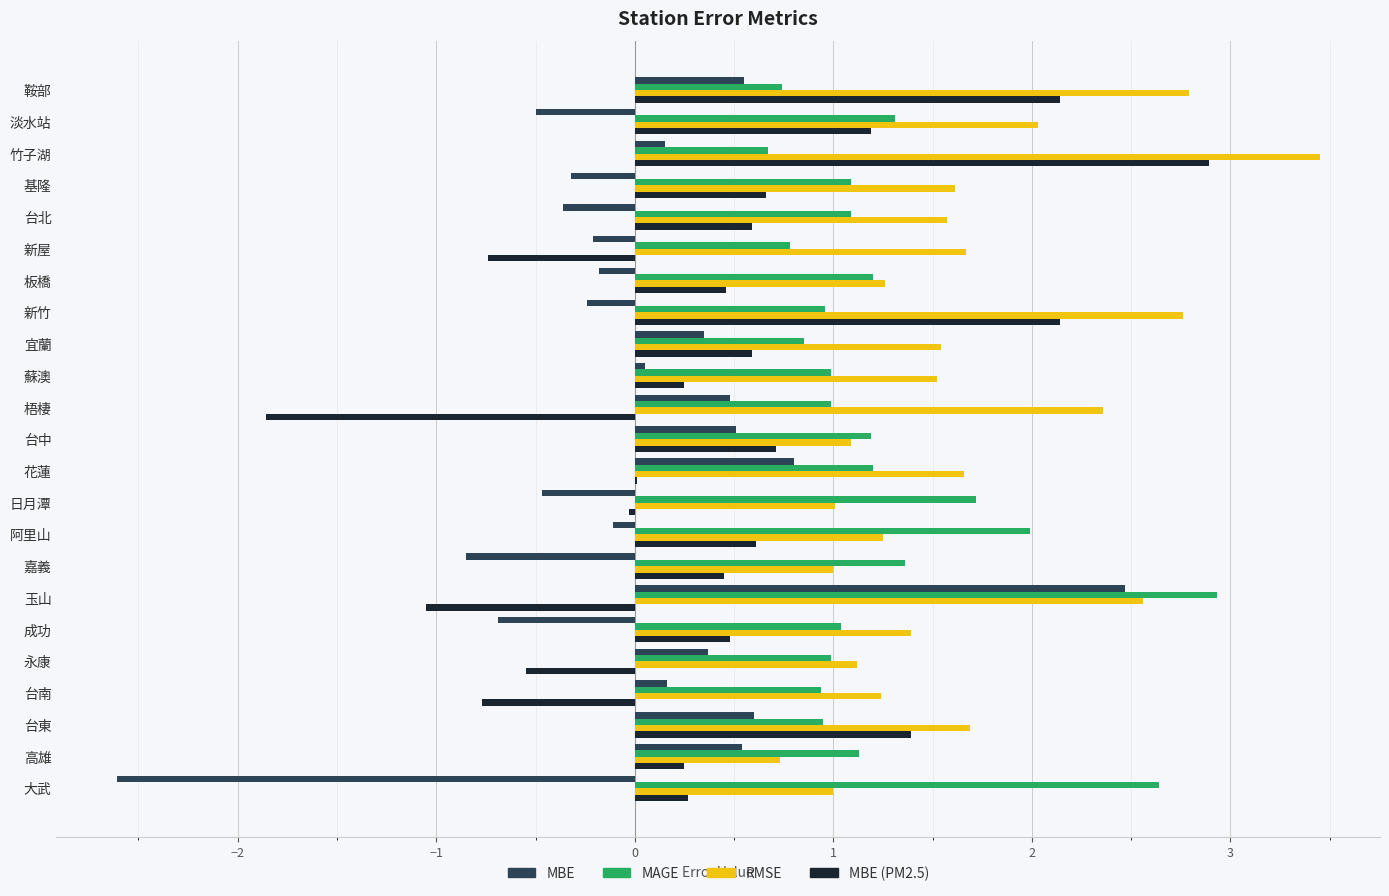

Which category has the highest value across all series?

竹子湖